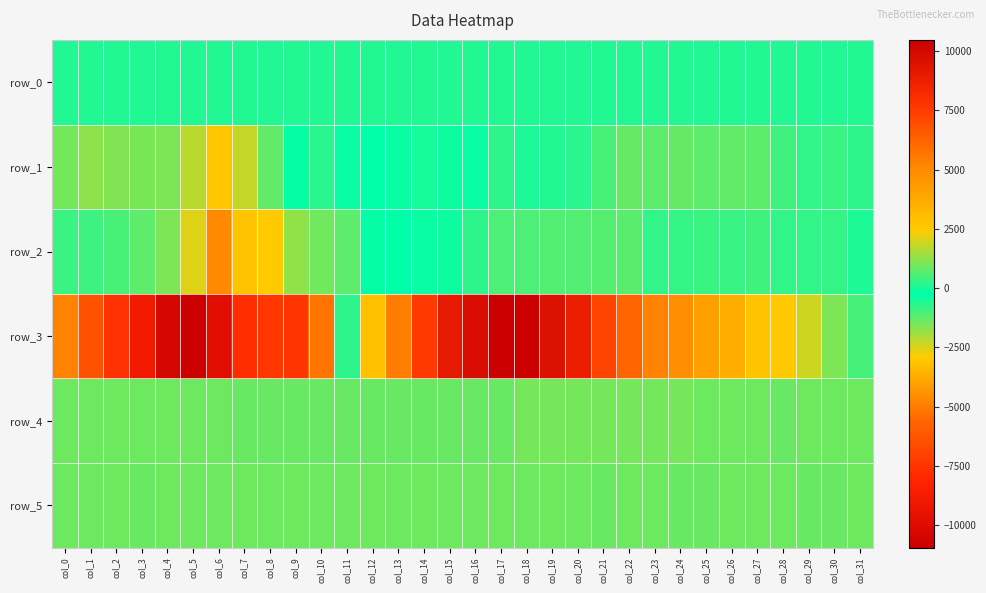

What is the difference between the maximum and minimum values in the row_5 series?

22.0